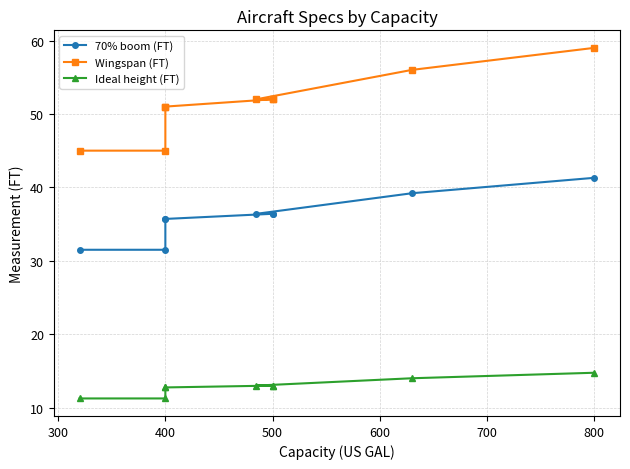

Which series has the largest total across all categories?

Wingspan (FT)